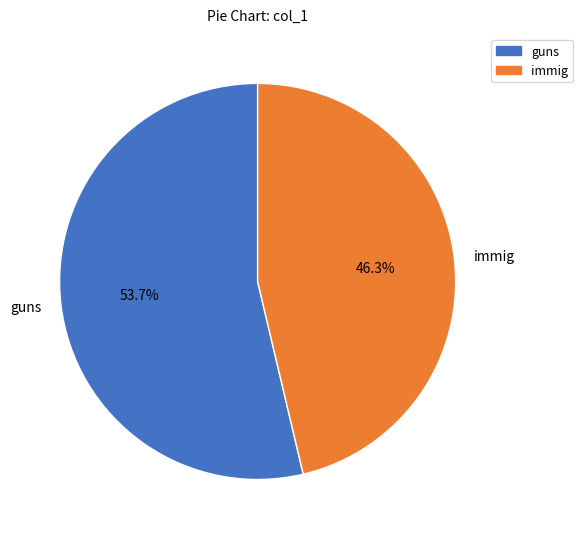

To the nearest percent, what is the average slice percentage?

50%